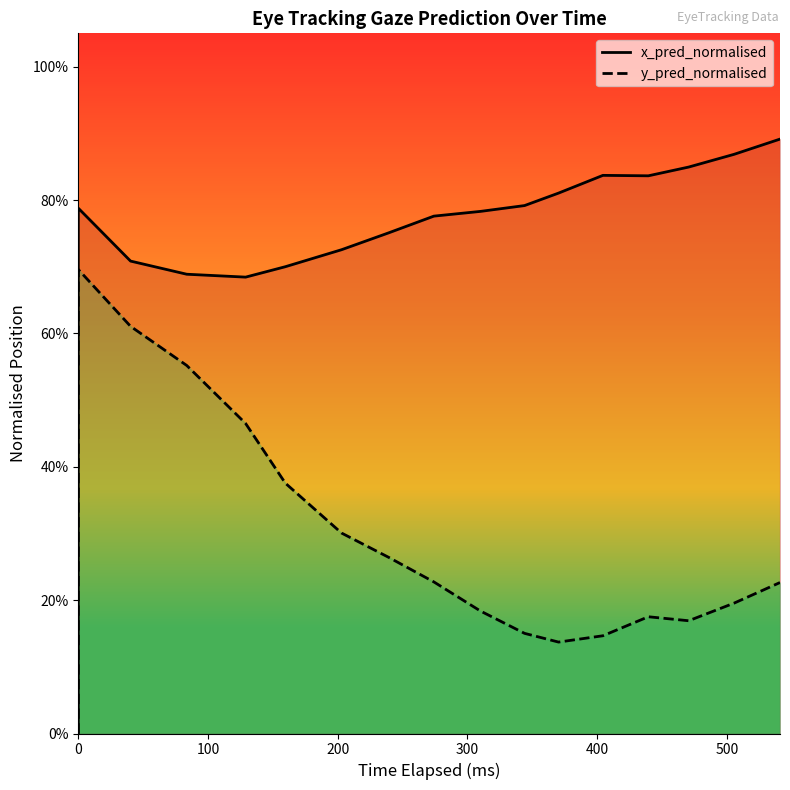

Which series has the largest total across all categories?

x_pred_normalised